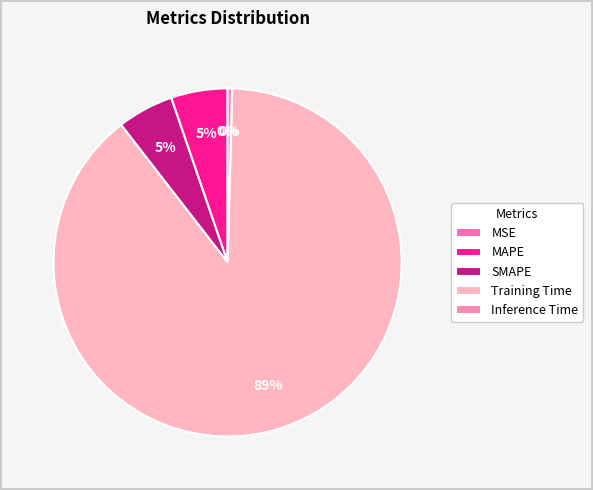

Is there a majority slice in this chart?

Yes